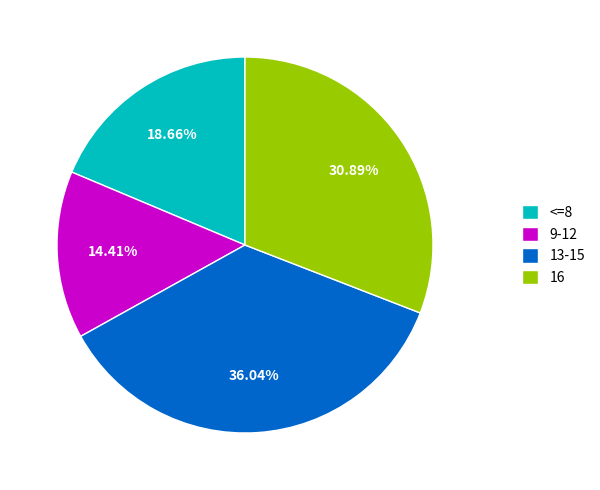

Rank the categories by value from lowest to highest.

9-12, <=8, 16, 13-15